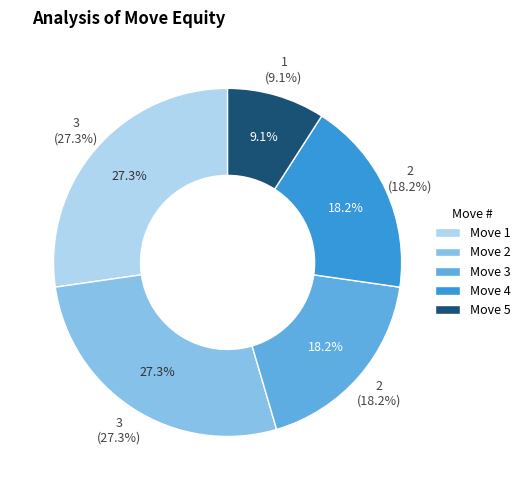

To the nearest percent, what is the difference between the largest and smallest slice percentages?

18%